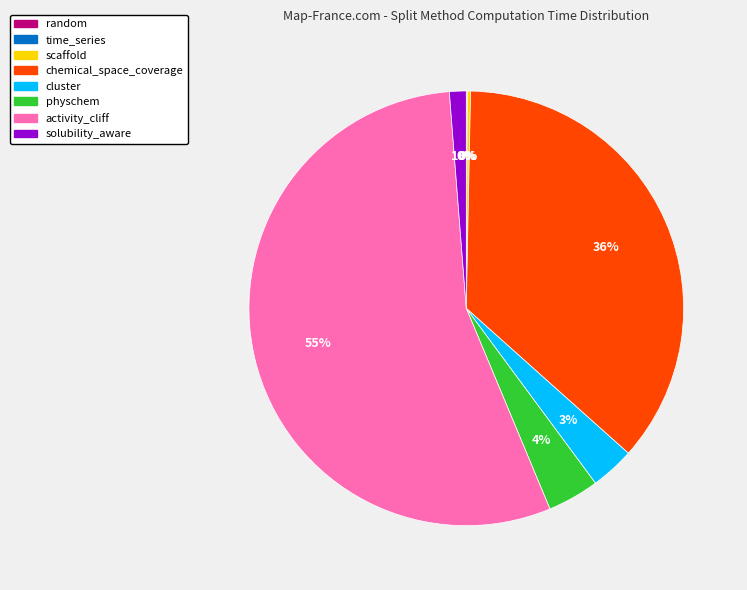

To the nearest percent, what is the difference between the solubility_aware and chemical_space_coverage slice percentages?

35%